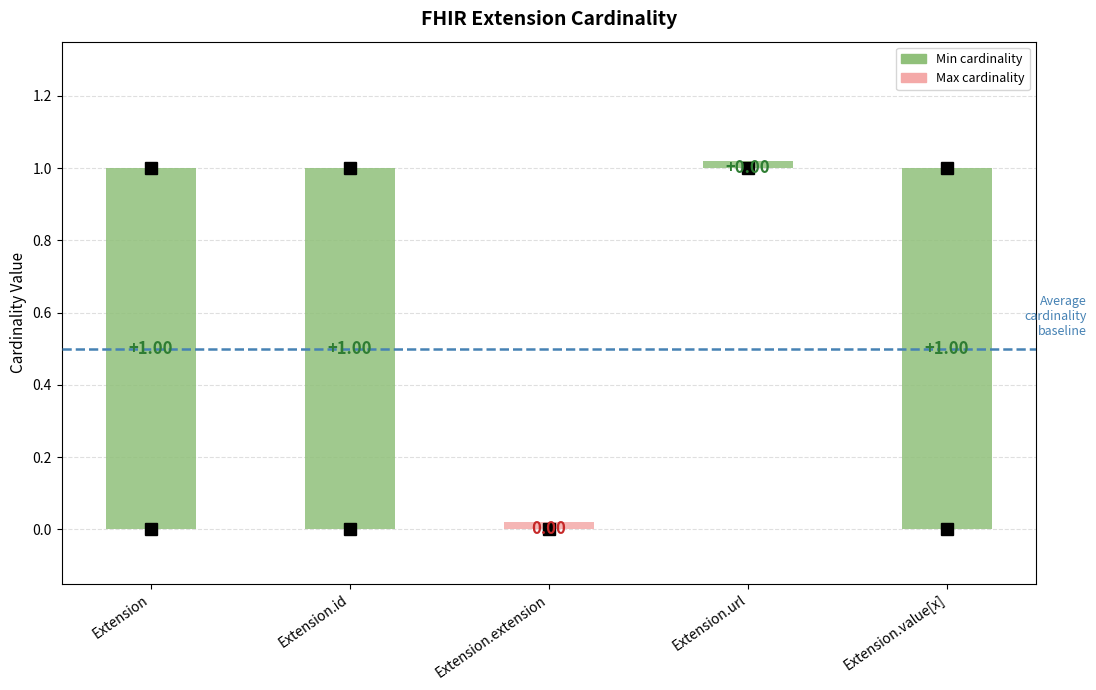

Which series has the widest spread of values?

Min